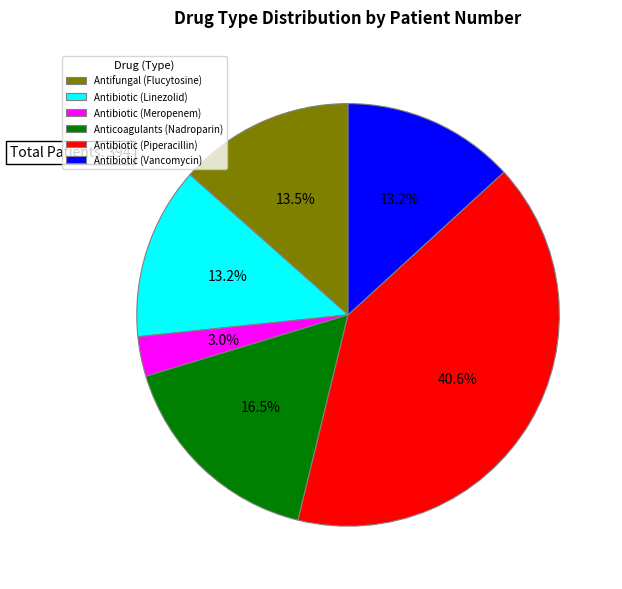

Between Antibiotic (Meropenem) and Antibiotic (Piperacillin), which is larger?

Antibiotic (Piperacillin)